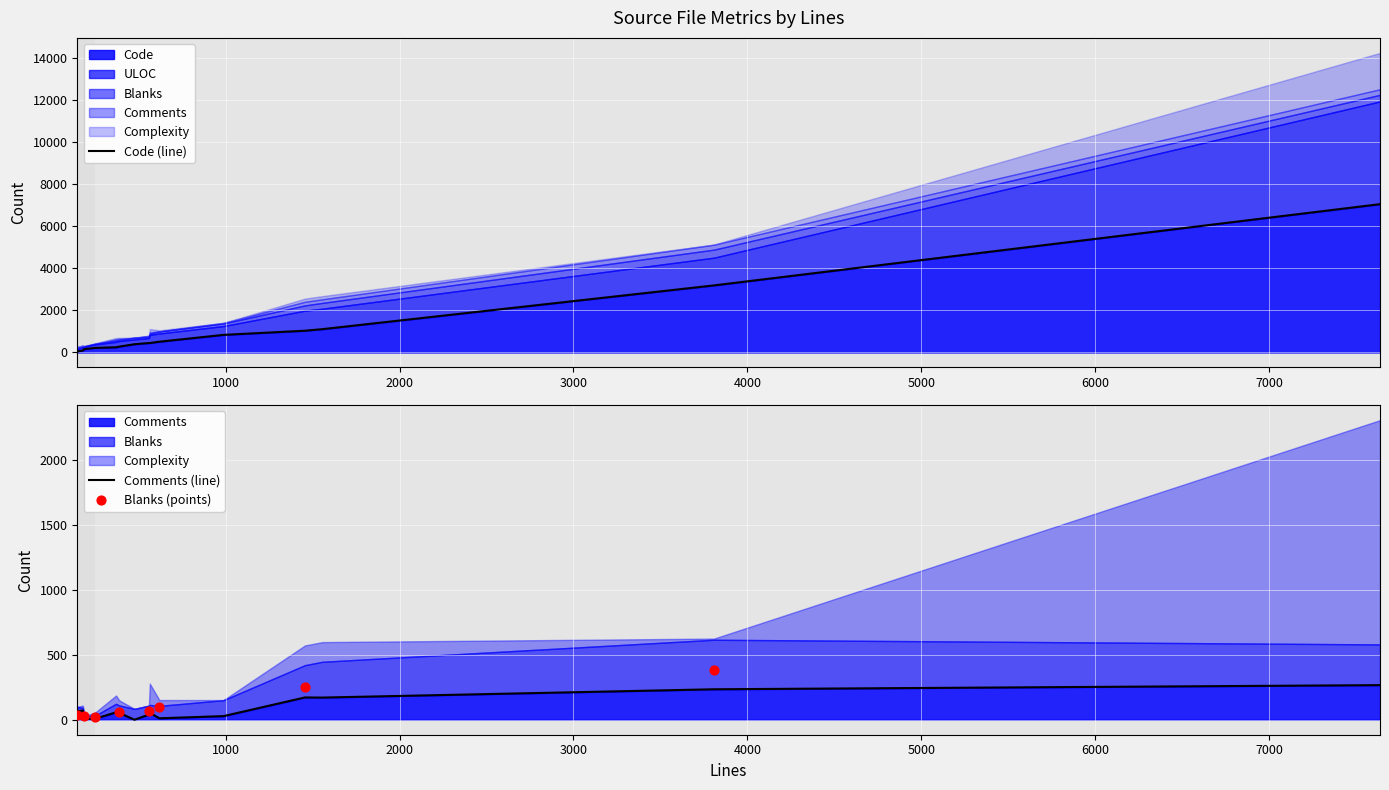

Which series contains the highest Y value?

Code